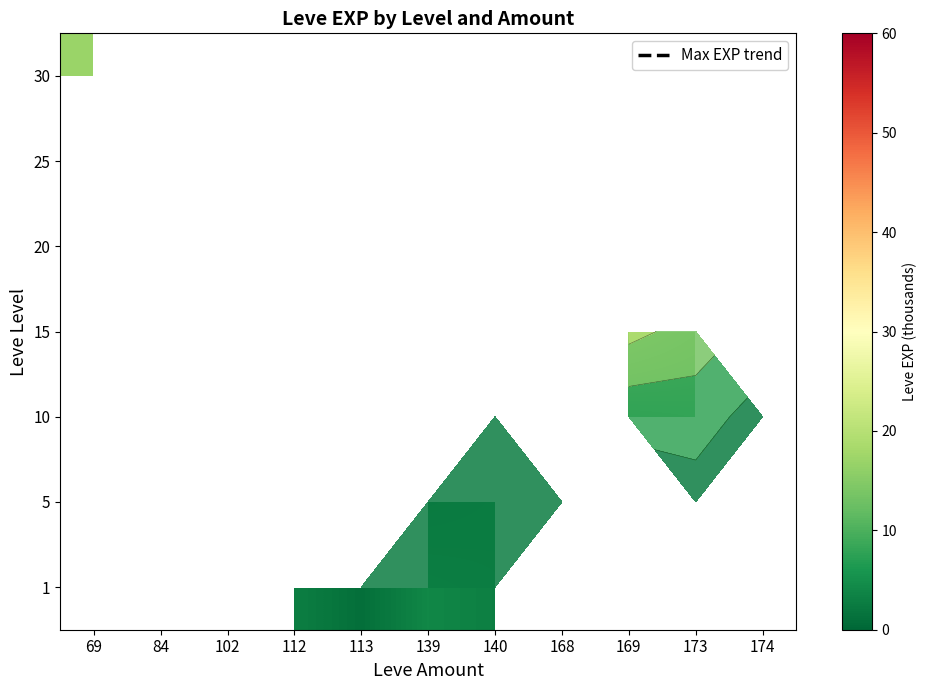

Is the value of 1 at 140 greater than the value of 30 at 113?

No